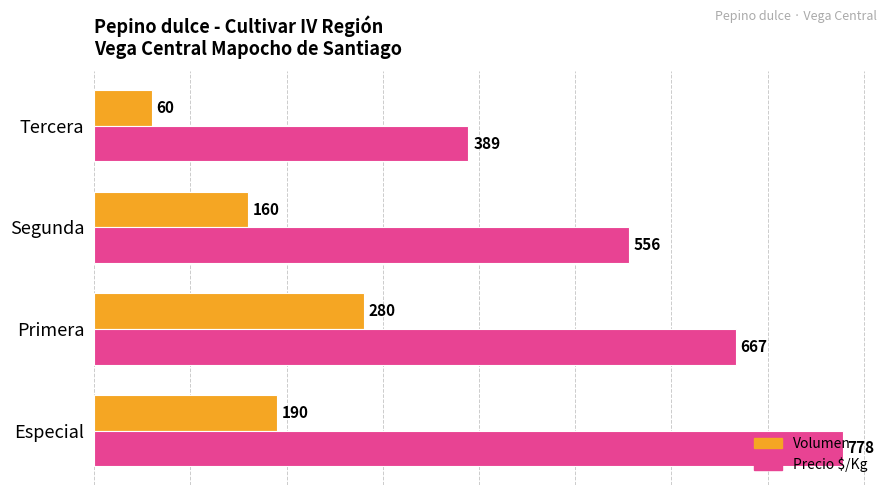

How many data points does each series have?

4